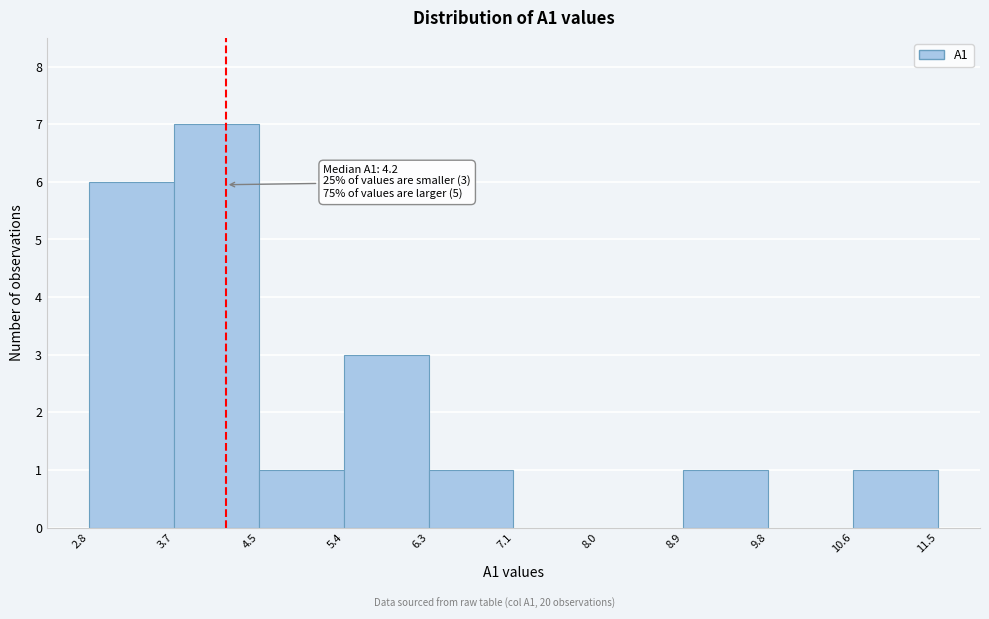

Which range on the x-axis has the tallest bar?

3.7 to 4.5